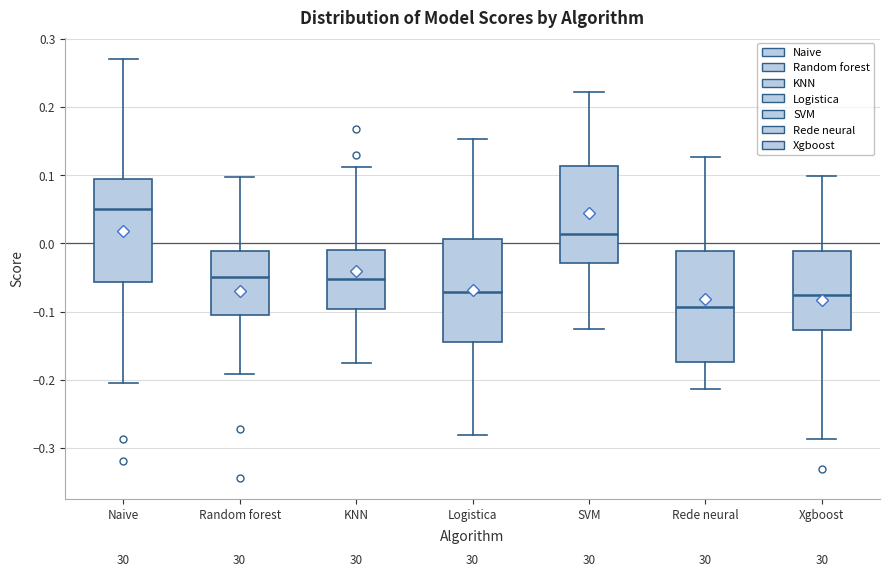

Which box's median line is the highest?

Naive